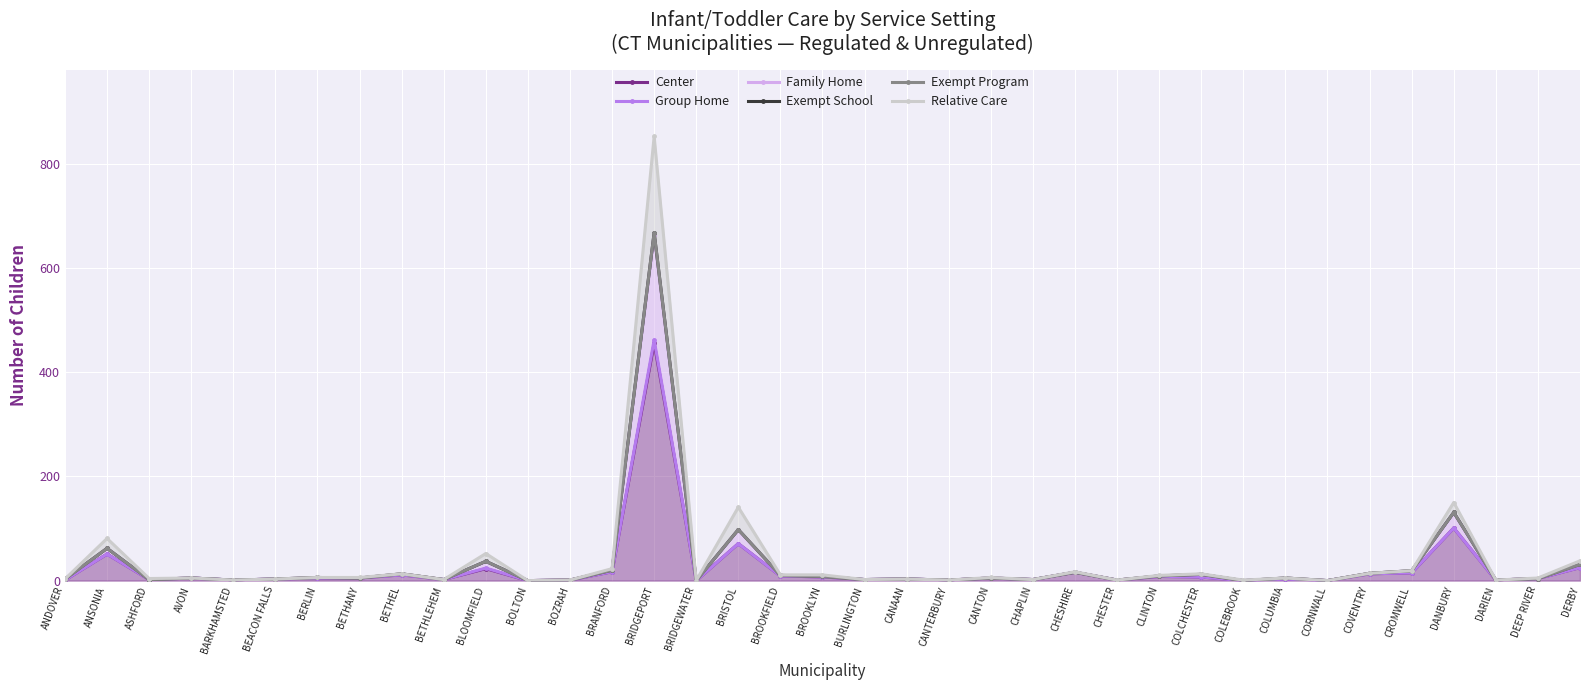

Count the number of categories in the chart.

37